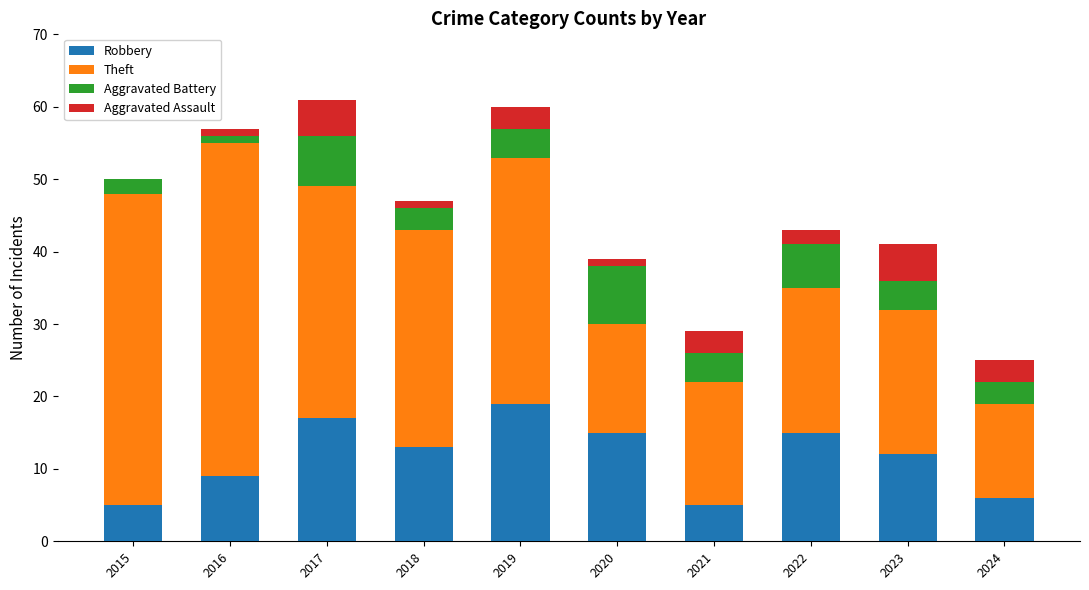

At which label does Robbery reach its peak?

2019